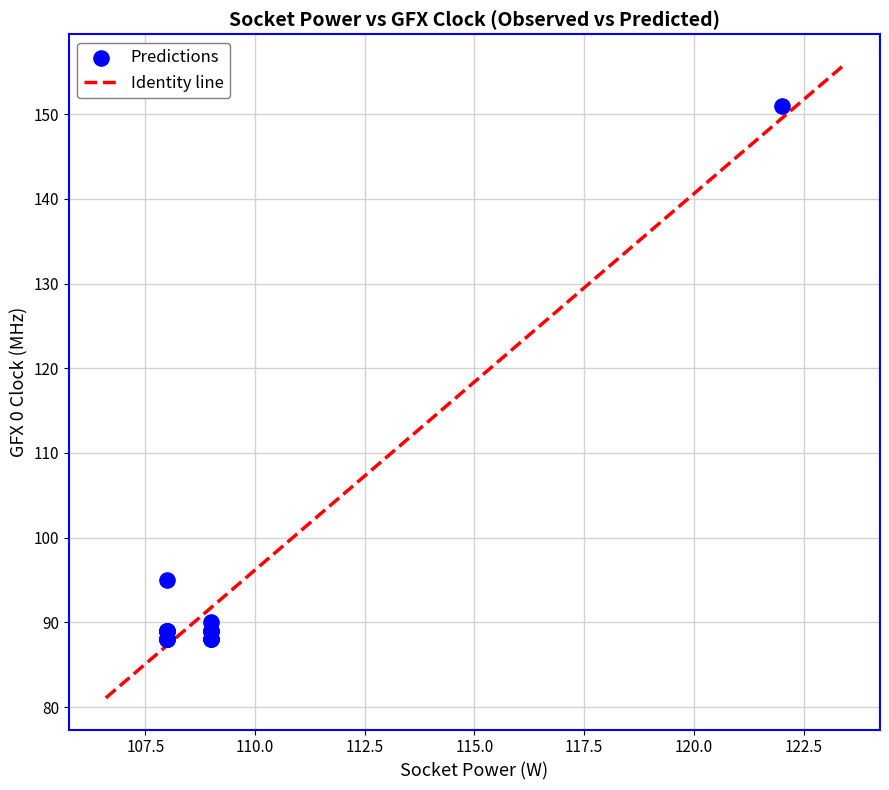

What Y value in the scatter plot is closest to 119?

95